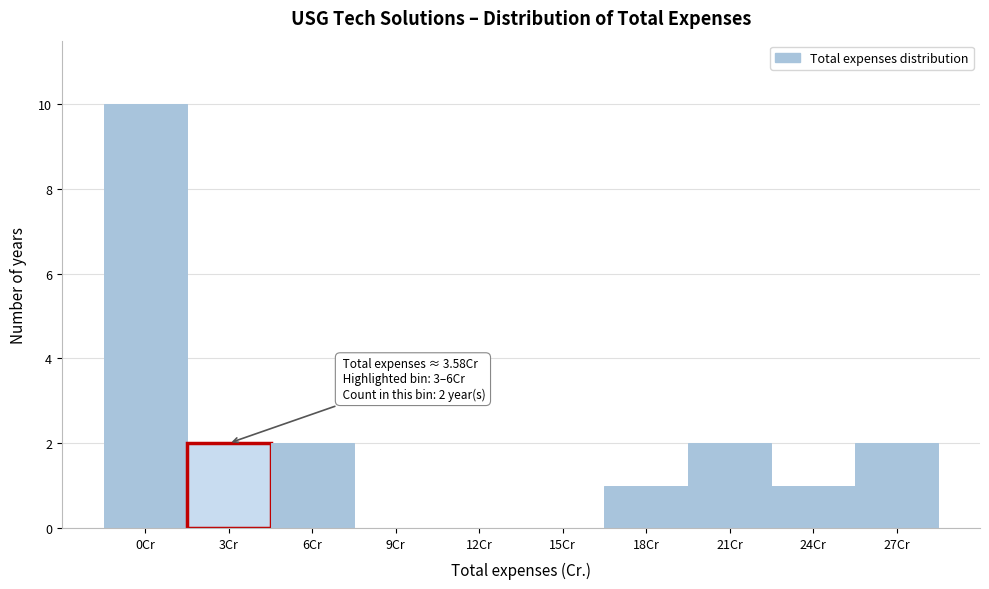

Reading left to right, what are all the values shown in this chart?

0Cr=10	3Cr=2	6Cr=2	9Cr=0	12Cr=0	15Cr=0	18Cr=1	21Cr=2	24Cr=1	27Cr=2